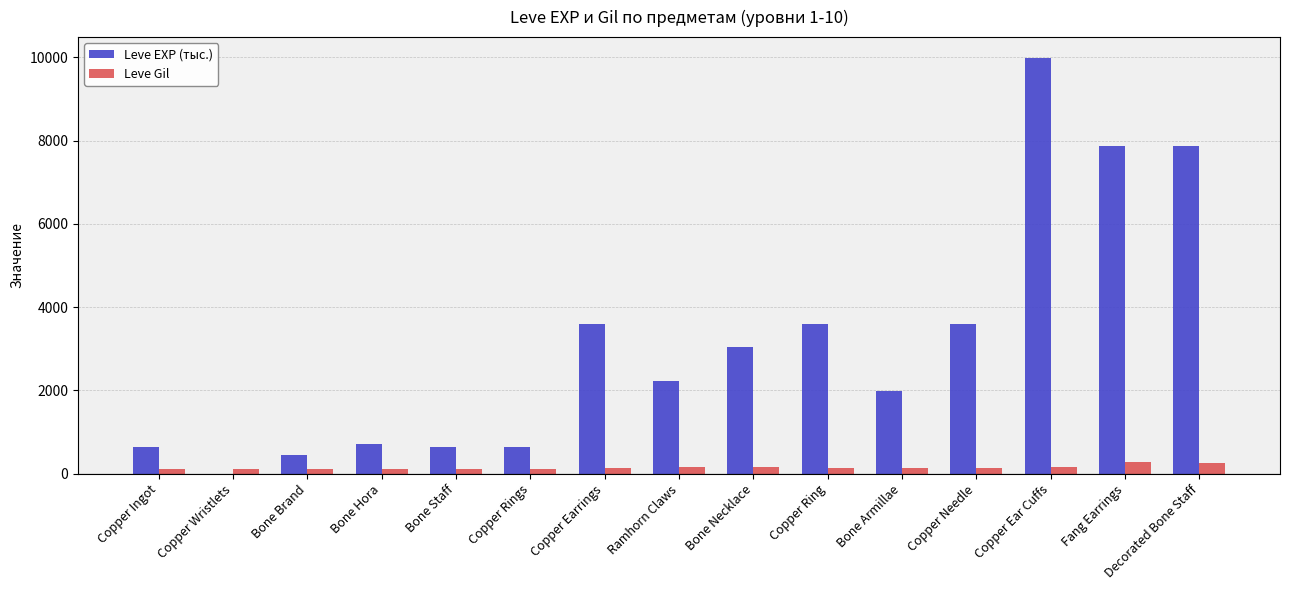

Between Copper Rings and Bone Necklace, which series saw the biggest shift?

Leve EXP (тыс.)